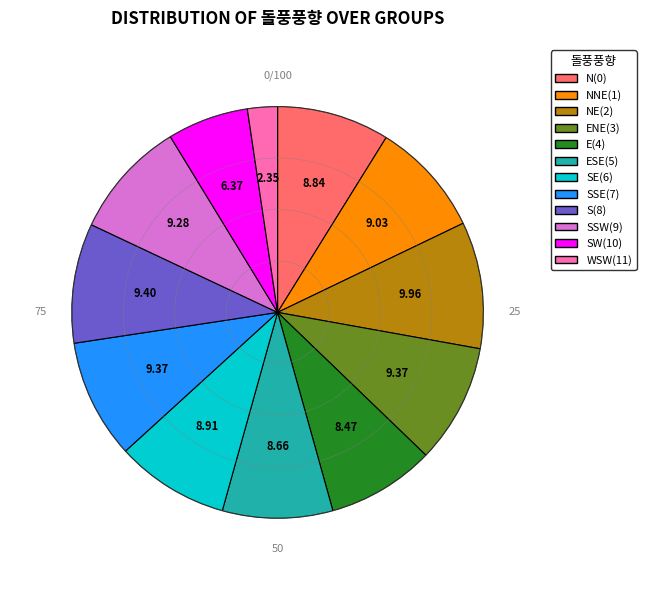

How many segments does this pie chart have?

12